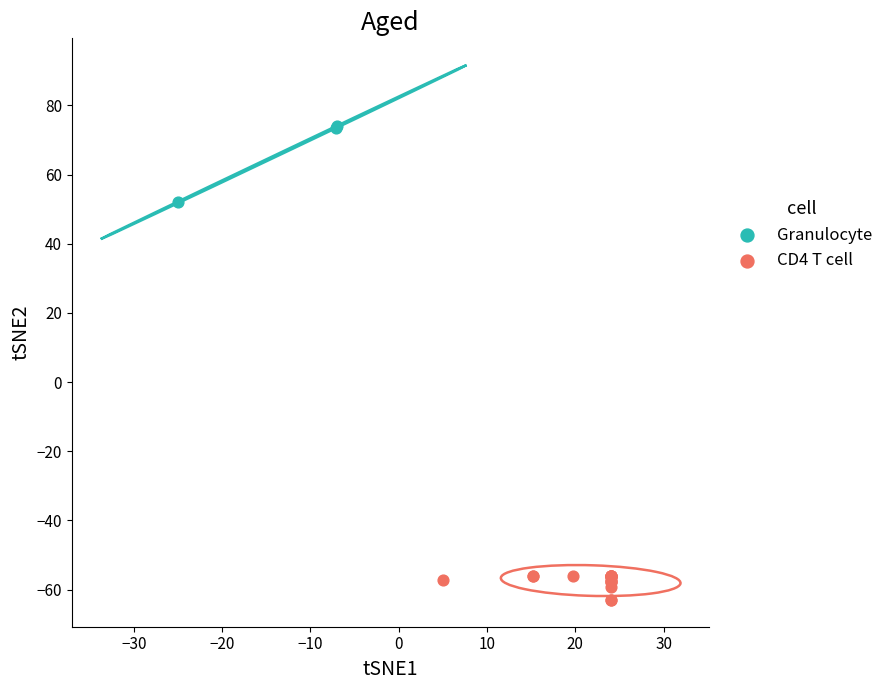

Which series reaches the minimum Y coordinate?

CD4 T cell